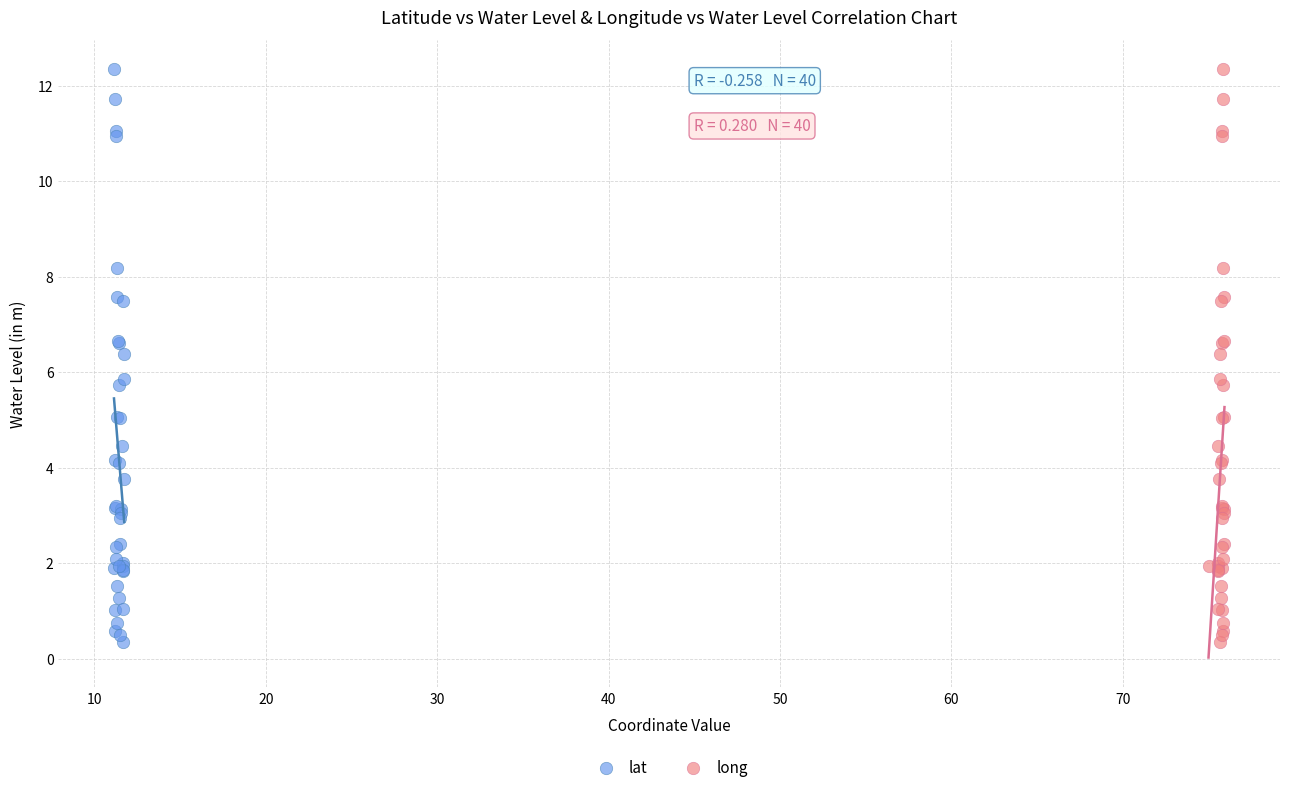

What are all the series names shown in the legend?

lat, long